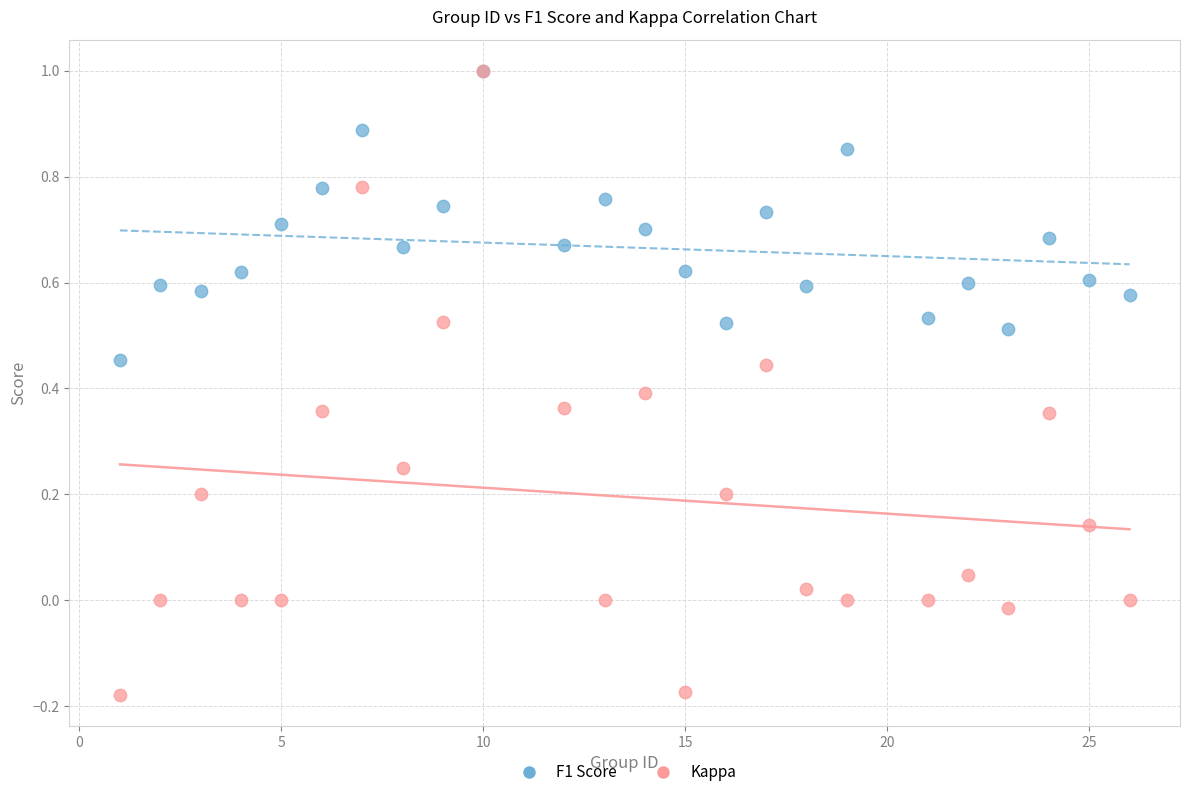

What are all the series names shown in the legend?

F1 Score, Kappa